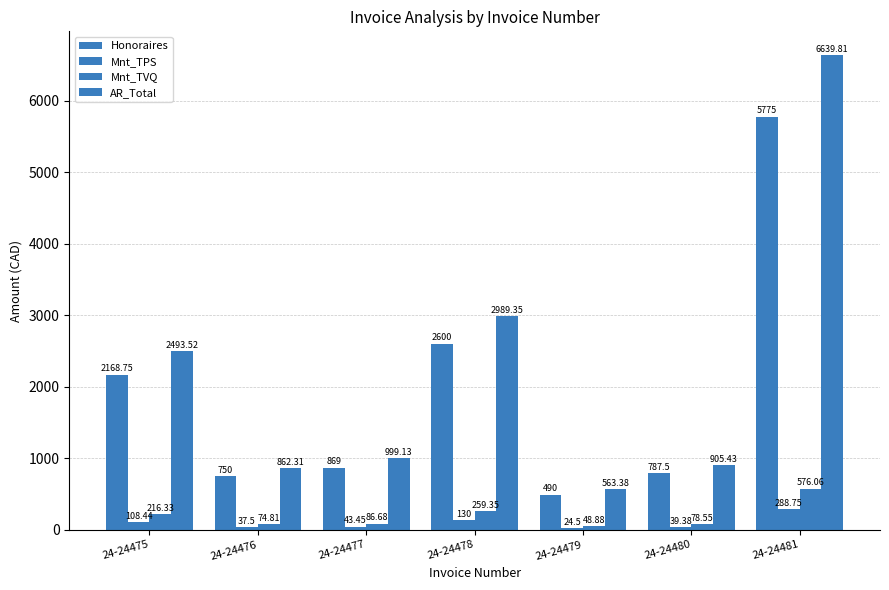

How many bars are there in each group?

4